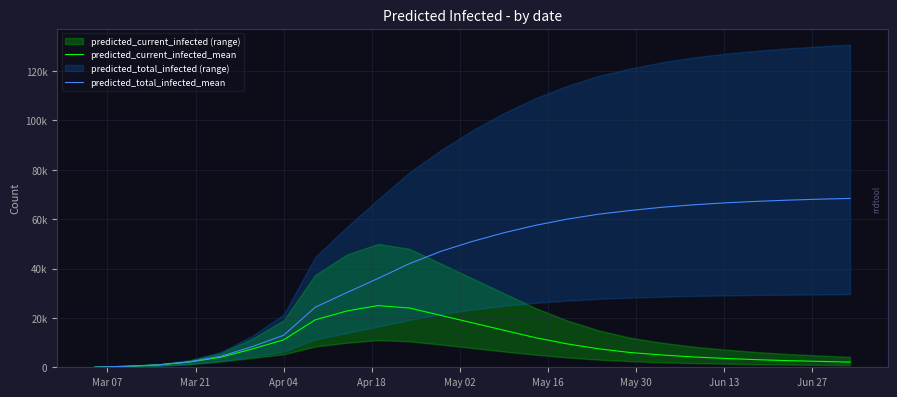

True or false: predicted_total_infected_mean and predicted_current_infected_mean intersect in this chart.

False